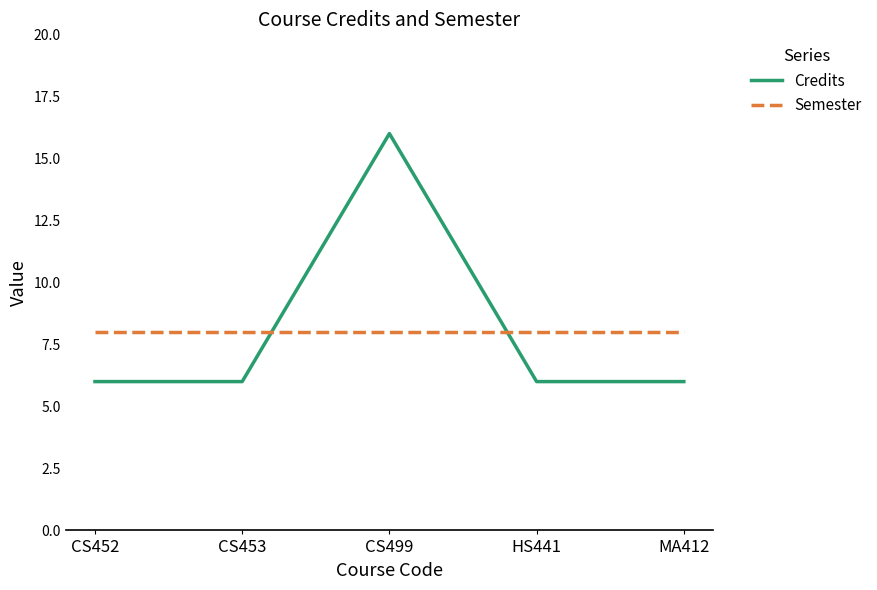

Reading left to right, list all the values displayed in this chart.

Credits: 6	6	16	6	6
Semester: 8	8	8	8	8